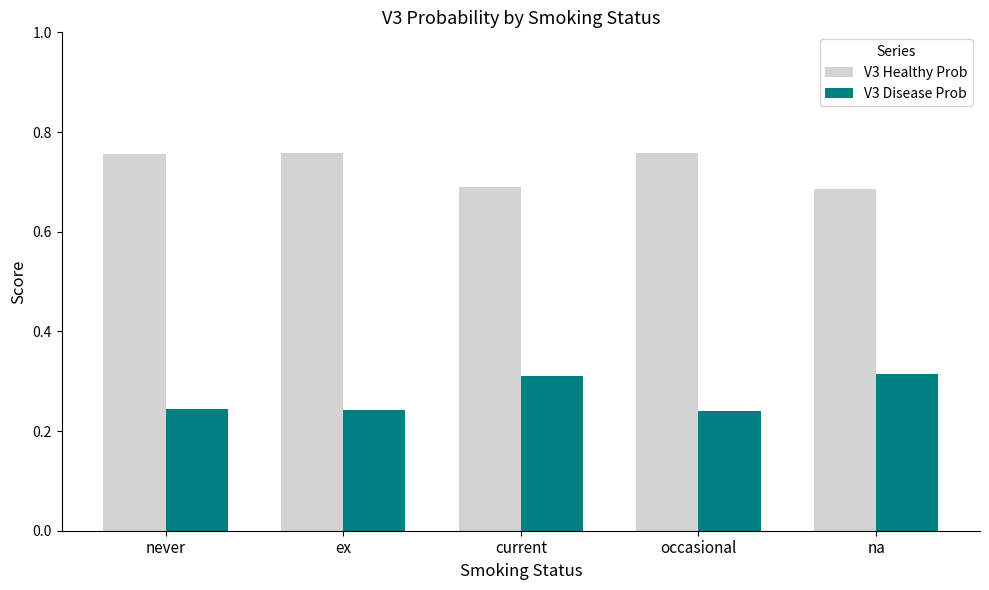

Rank the series by their maximum value, from lowest to highest.

V3 Disease Prob, V3 Healthy Prob